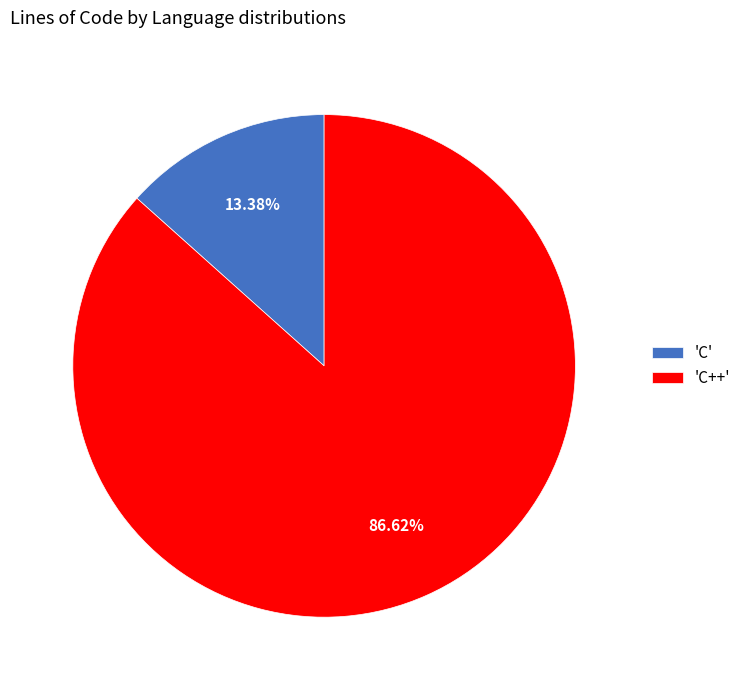

Rank the categories by value from highest to lowest.

'C++', 'C'